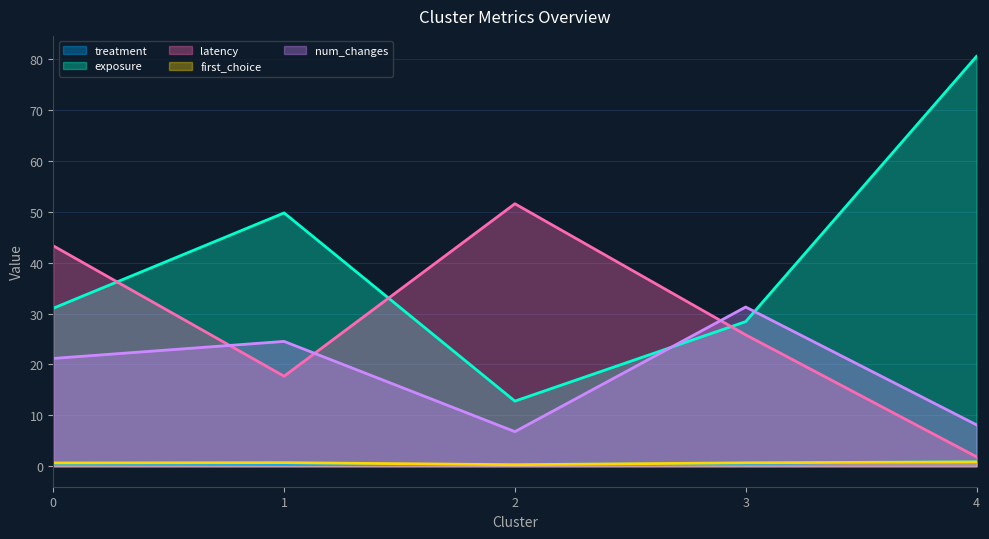

What are all the series names shown in the legend?

treatment, exposure, latency, first_choice, num_changes